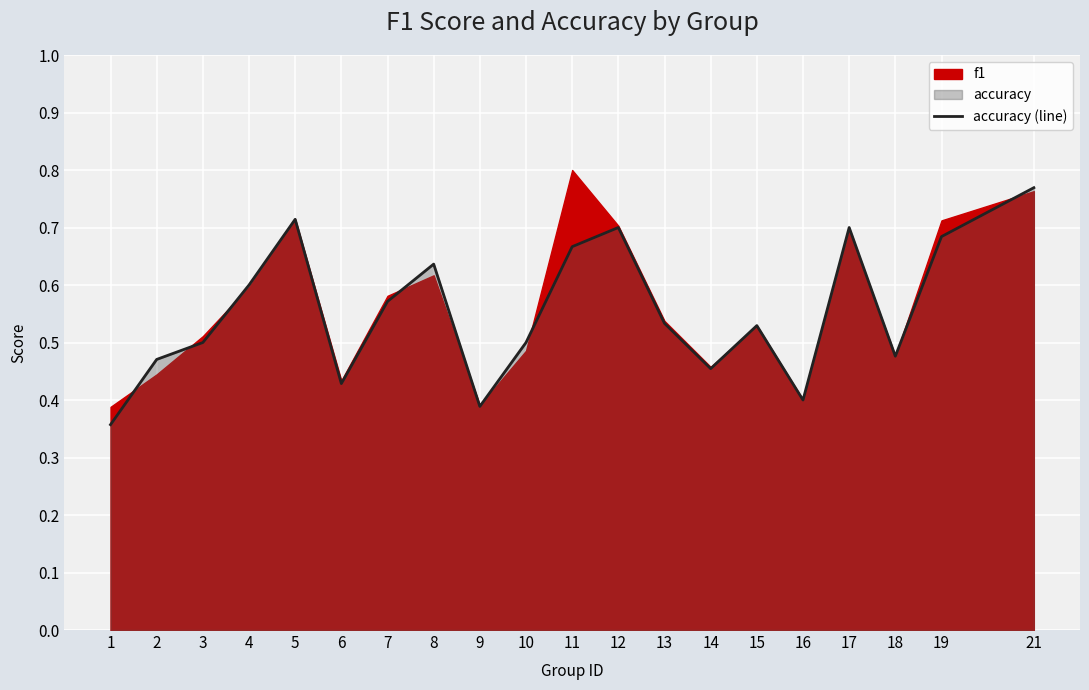

Reading right to left, what are all the values shown in this chart?

21=0.8	19=0.7	18=0.5	17=0.7	16=0.4	15=0.5	14=0.5	13=0.5	12=0.7	11=0.7	10=0.5	9=0.4	8=0.6	7=0.6	6=0.4	5=0.7	4=0.6	3=0.5	2=0.5	1=0.4